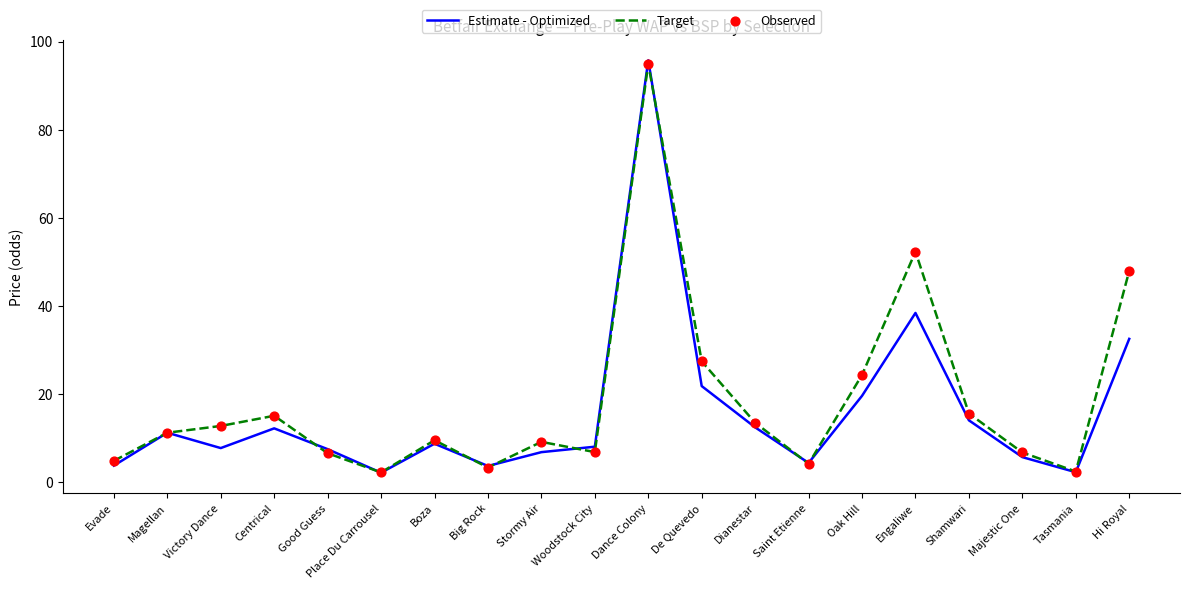

At how many categories does at least one series exceed 3?

18